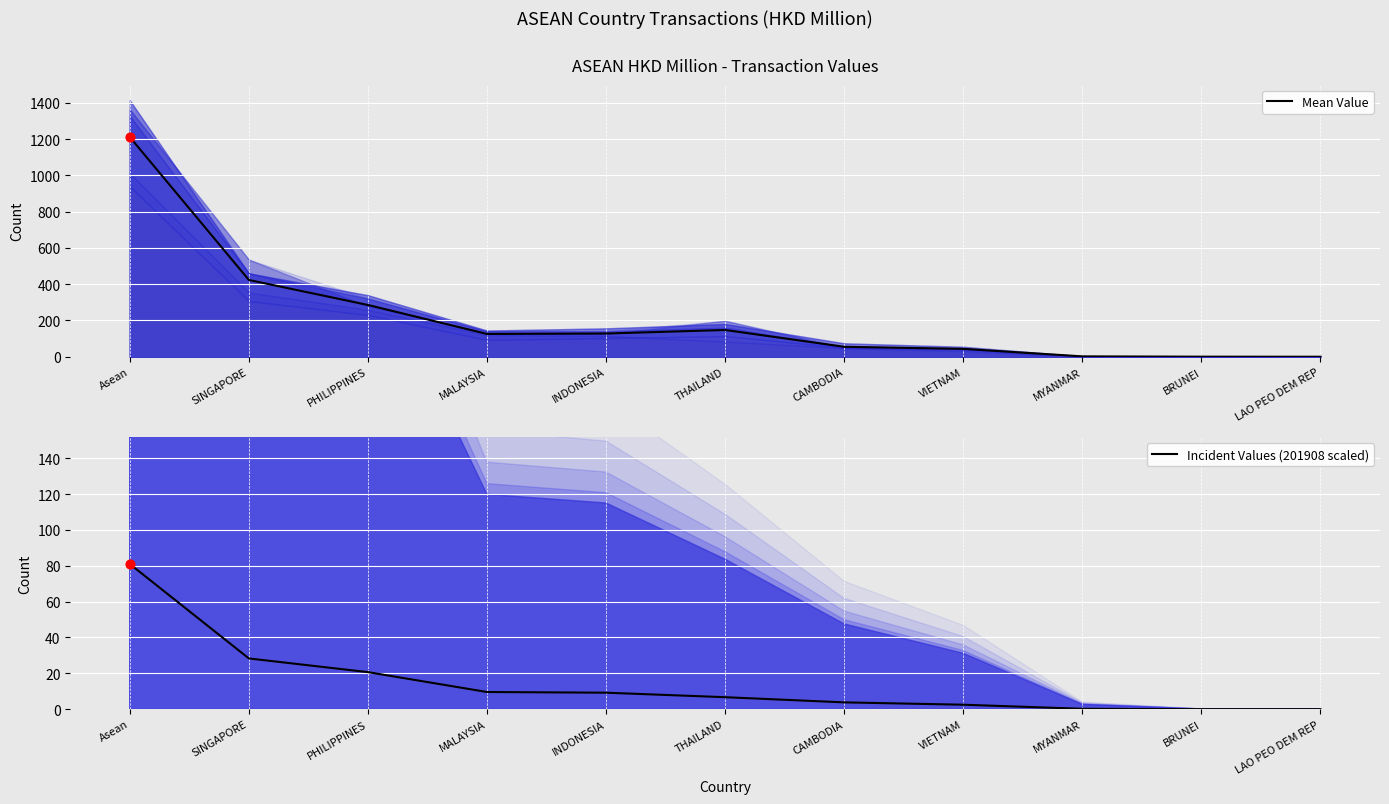

At which category is the sum across all series the highest?

Asean